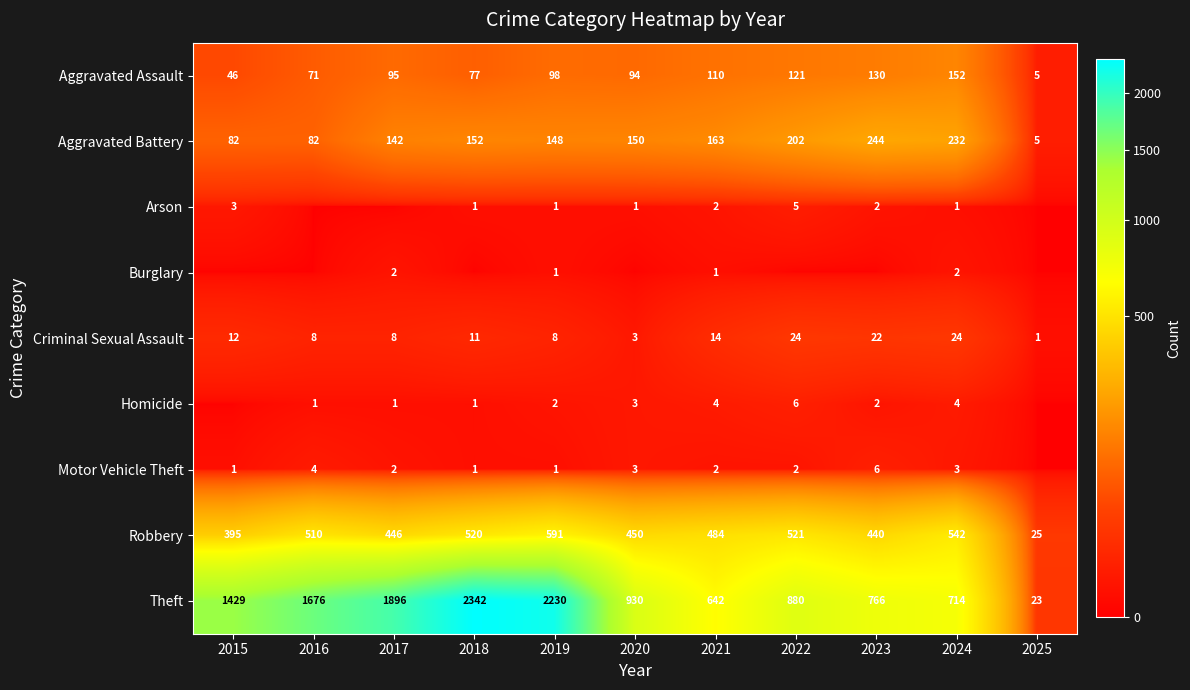

True or false: Aggravated Assault has a value of 57 at 2021.

False